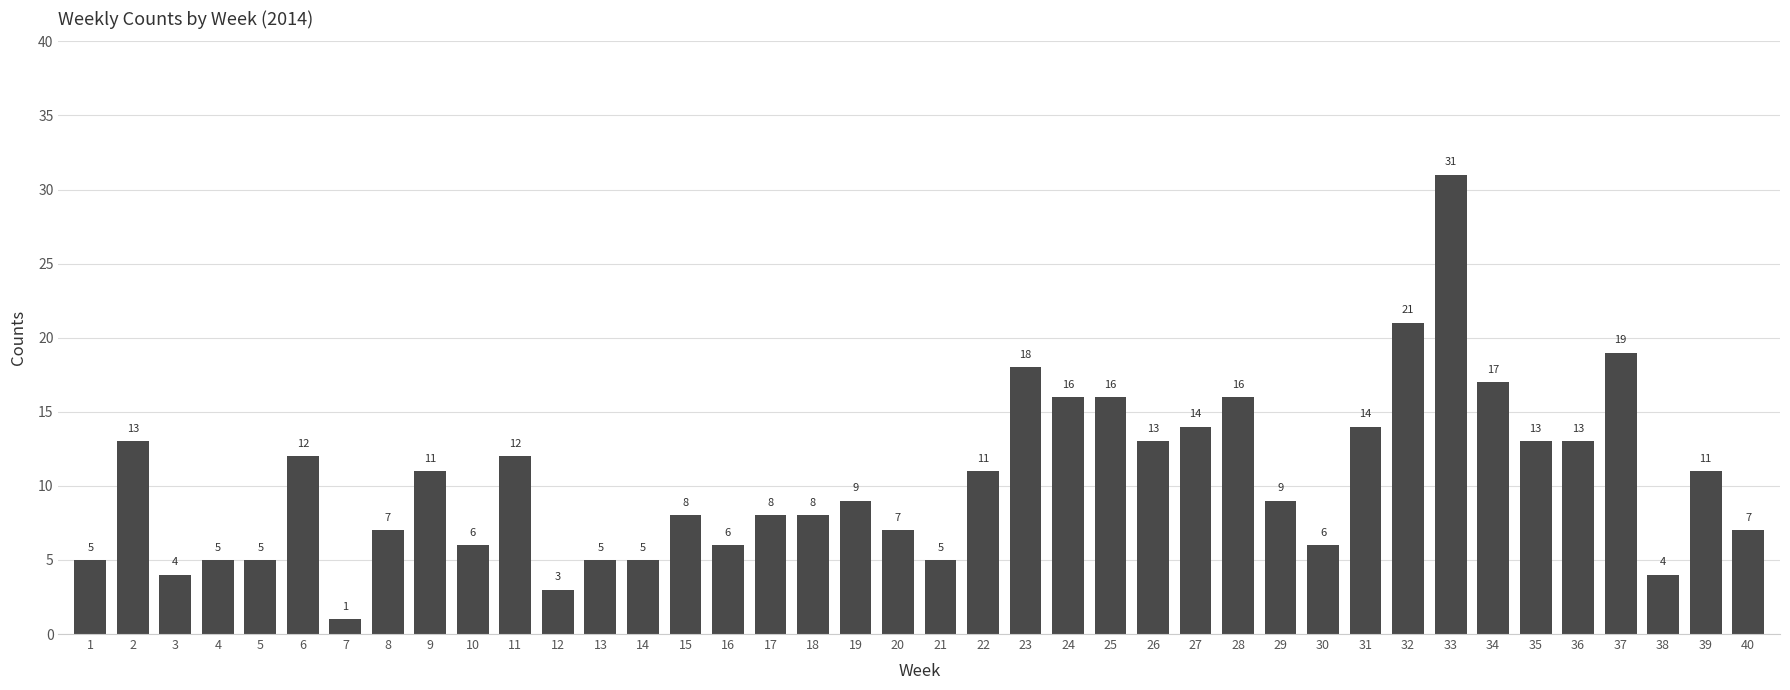

What is the difference between the maximum and minimum values?

30